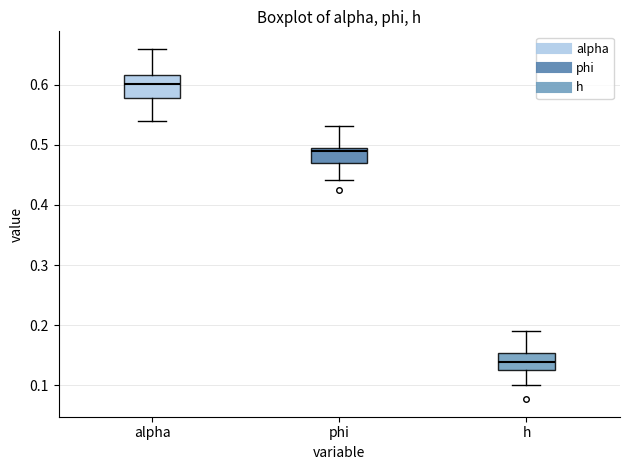

Where is the lower edge of the box for alpha on the y-axis? The values are not printed on the chart, so give them approximately, as read against the axis.

0.58